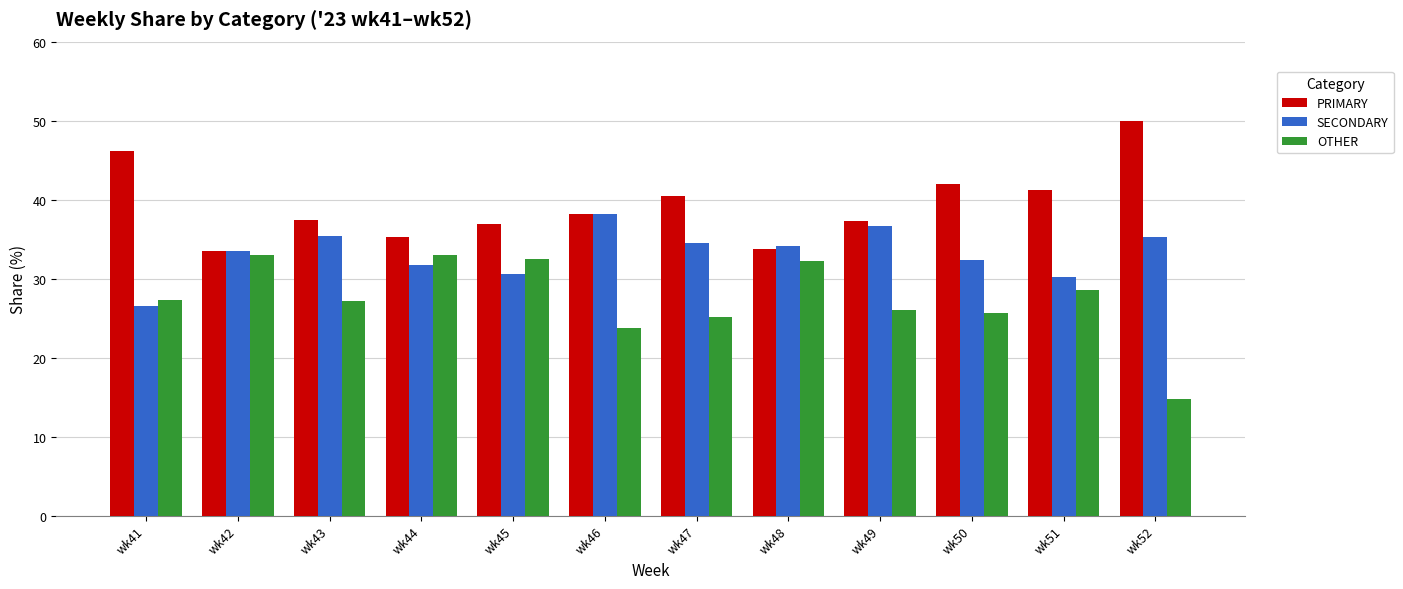

What is the lowest value of the SECONDARY series?

26.5